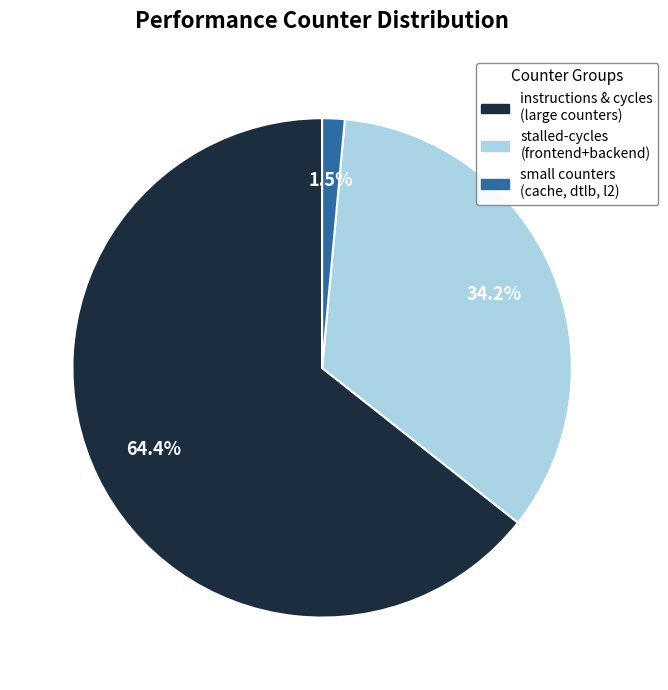

Is there a majority slice in this chart?

Yes